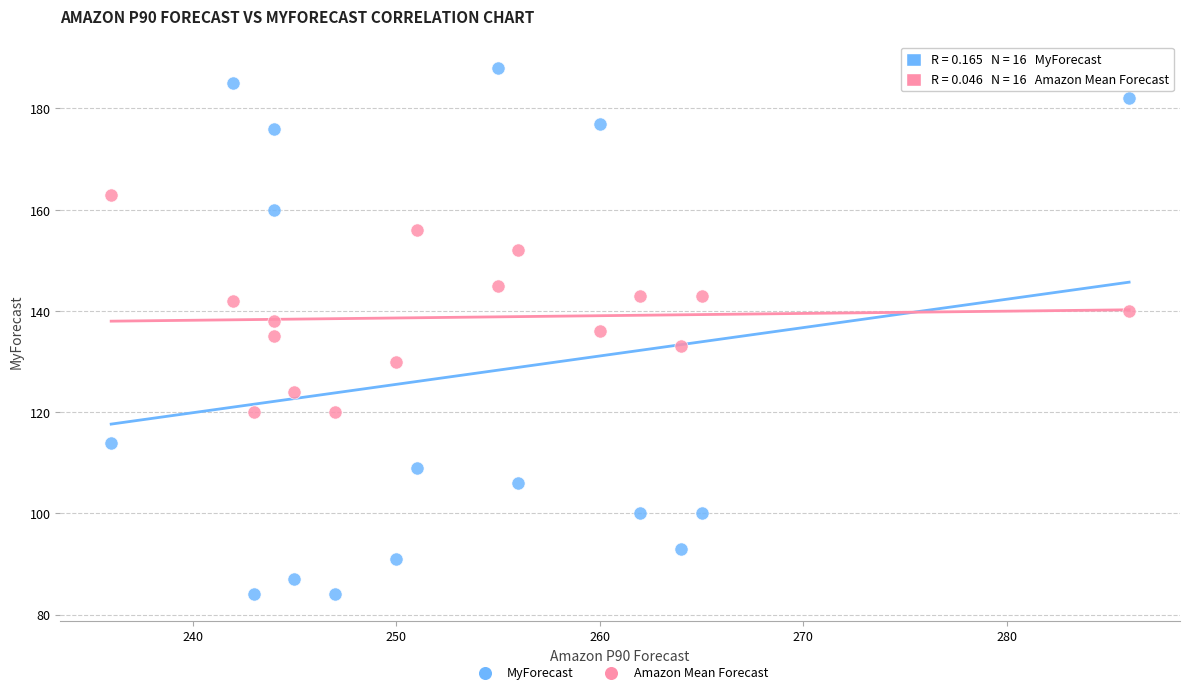

What are all the series names shown in the legend?

MyForecast, Amazon Mean Forecast